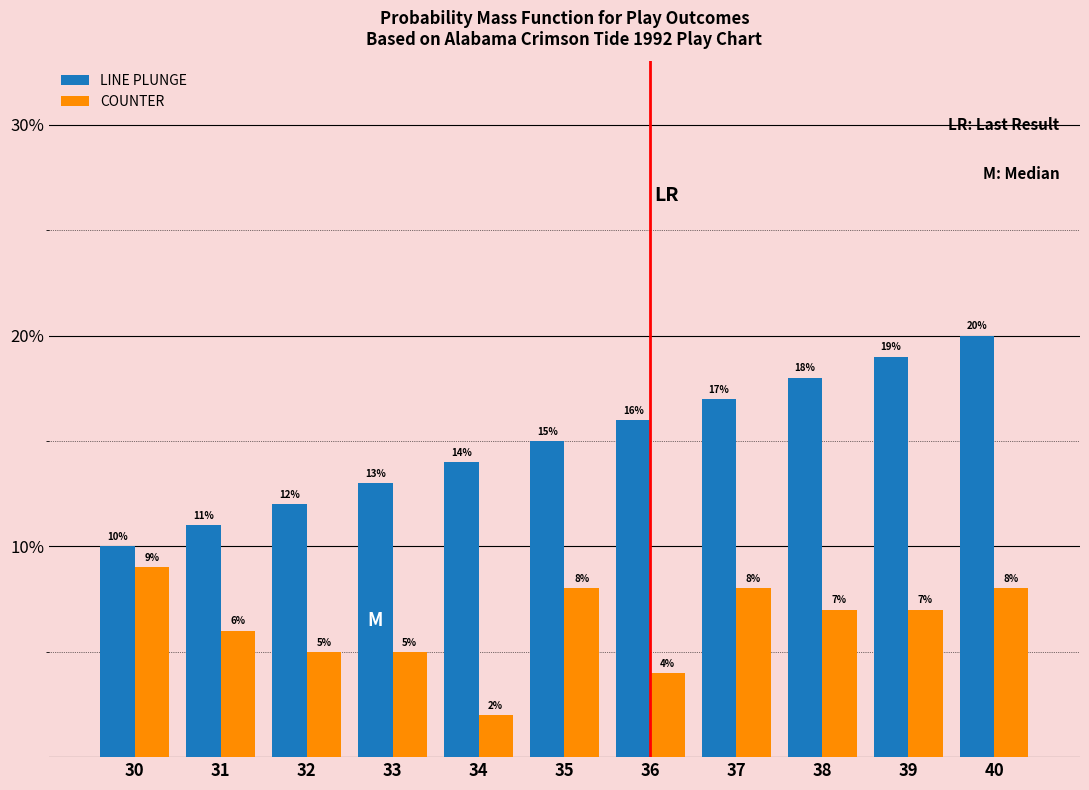

What is the spread (max minus min) of values at 40?

12